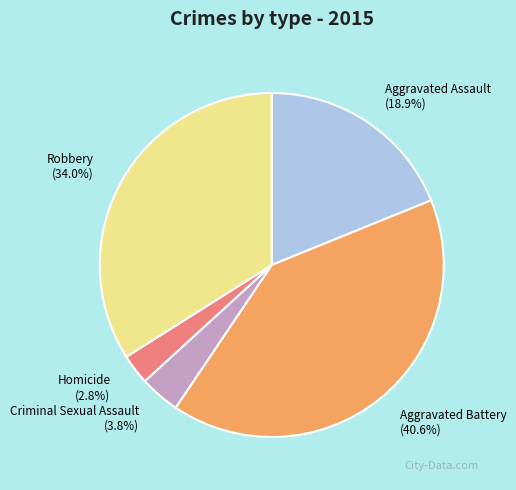

Is there a majority slice in this chart?

No